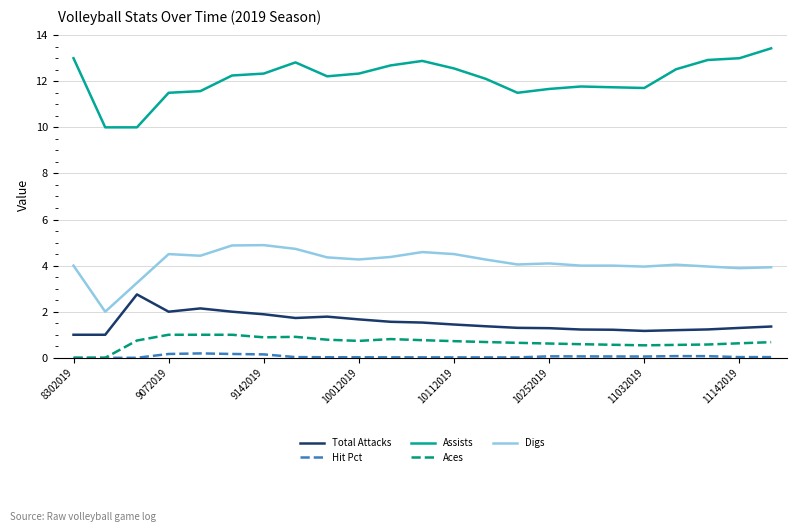

Which series has the largest total across all categories?

Assists